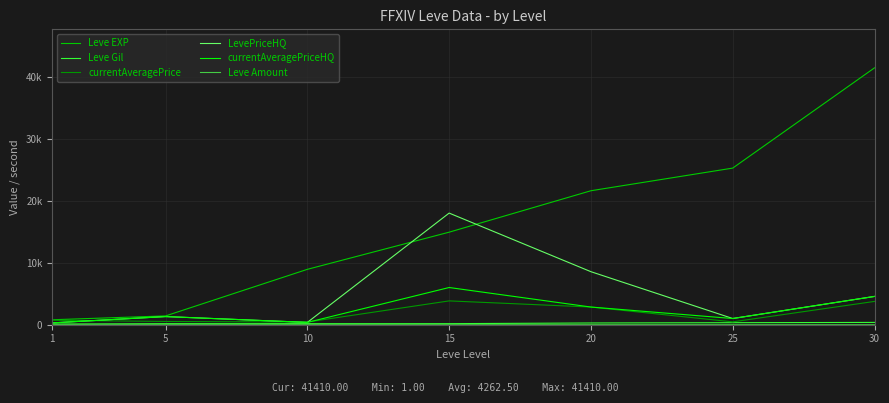

Rank the categories by currentAveragePrice value from lowest to highest.

10, 25, 5, 1, 20, 30, 15